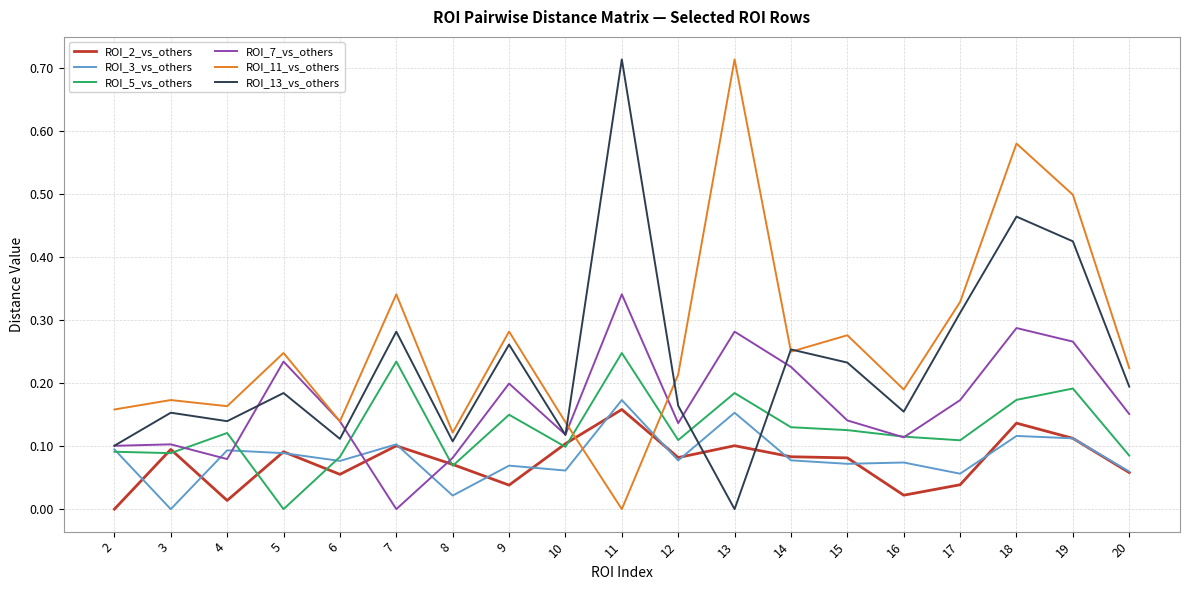

Which series ends up on top after the final intersection of ROI_11_vs_others and ROI_5_vs_others?

ROI_11_vs_others